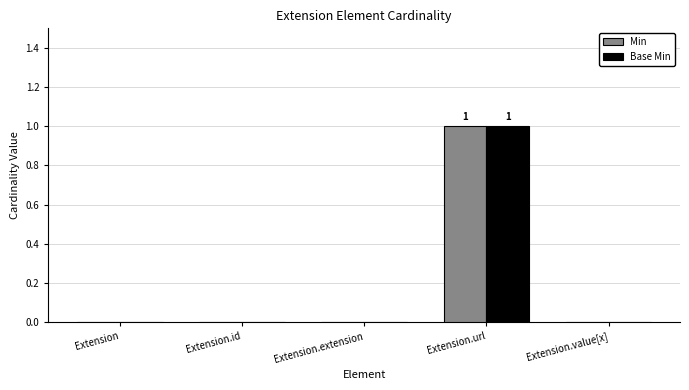

Does the chart contain stacked bars?

No